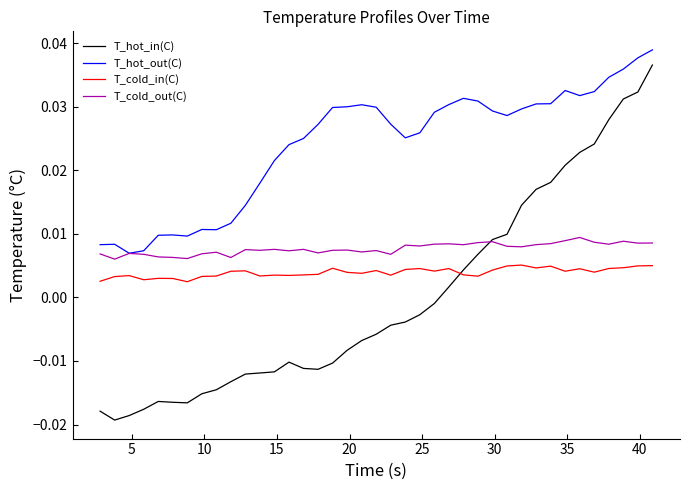

True or false: T_hot_out(C) and T_cold_in(C) intersect in this chart.

False